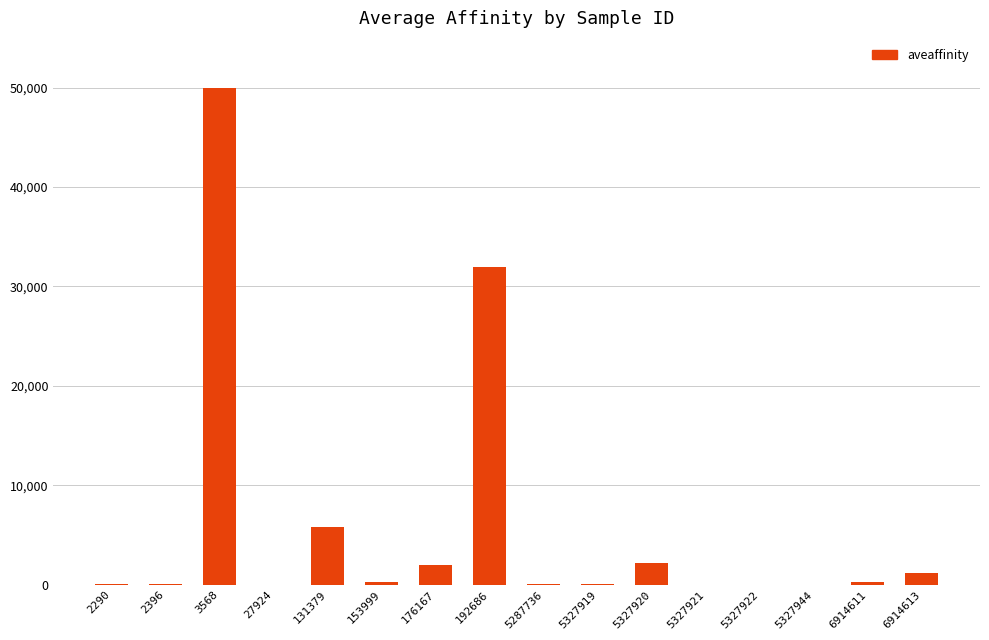

What is the approximate value at 5327920?

2200.0